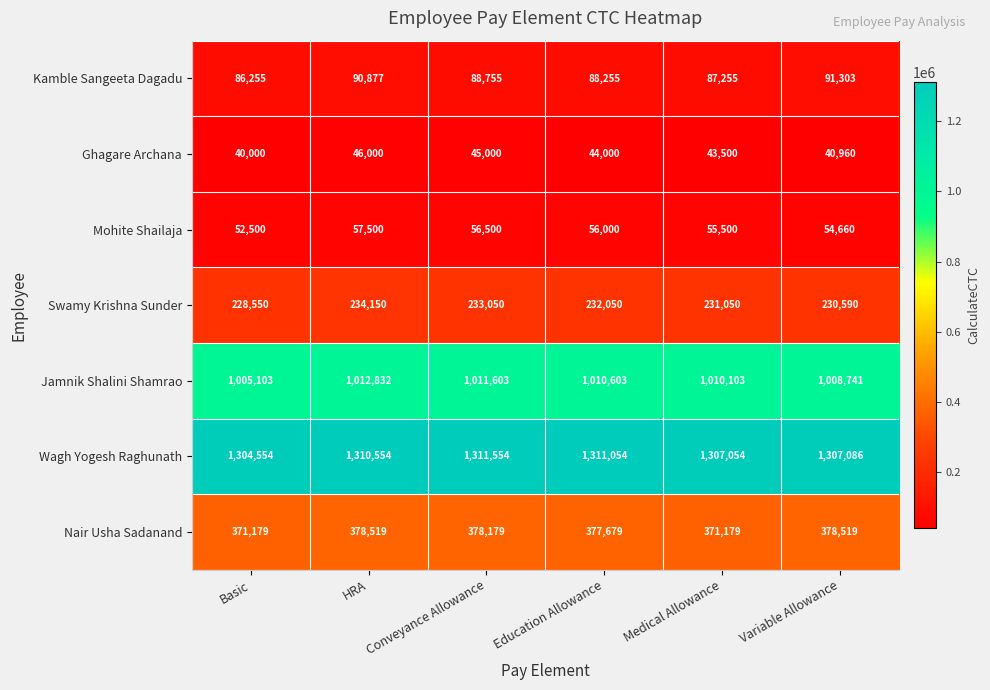

At which category is the sum across all series the highest?

HRA